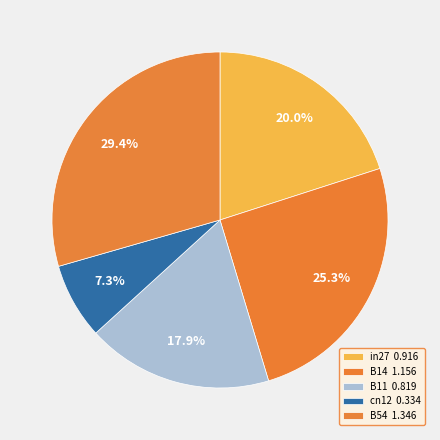

How many segments does this pie chart have?

5